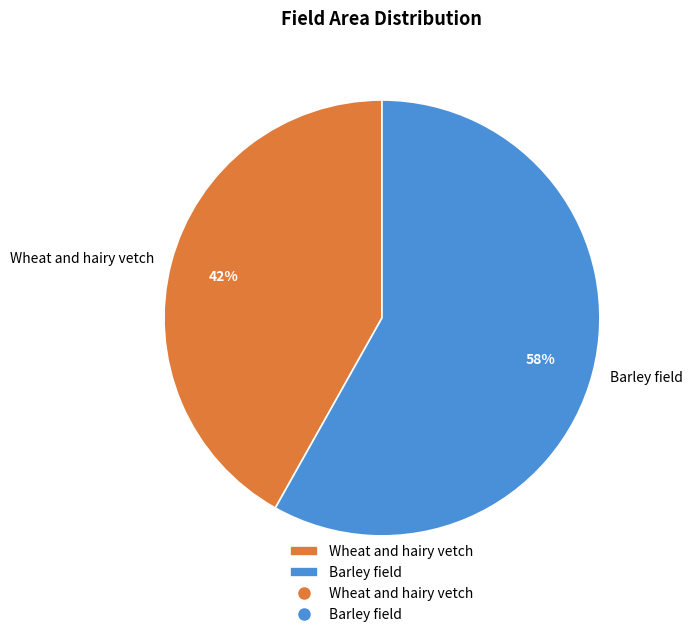

To the nearest percent, what is the average slice percentage?

50%